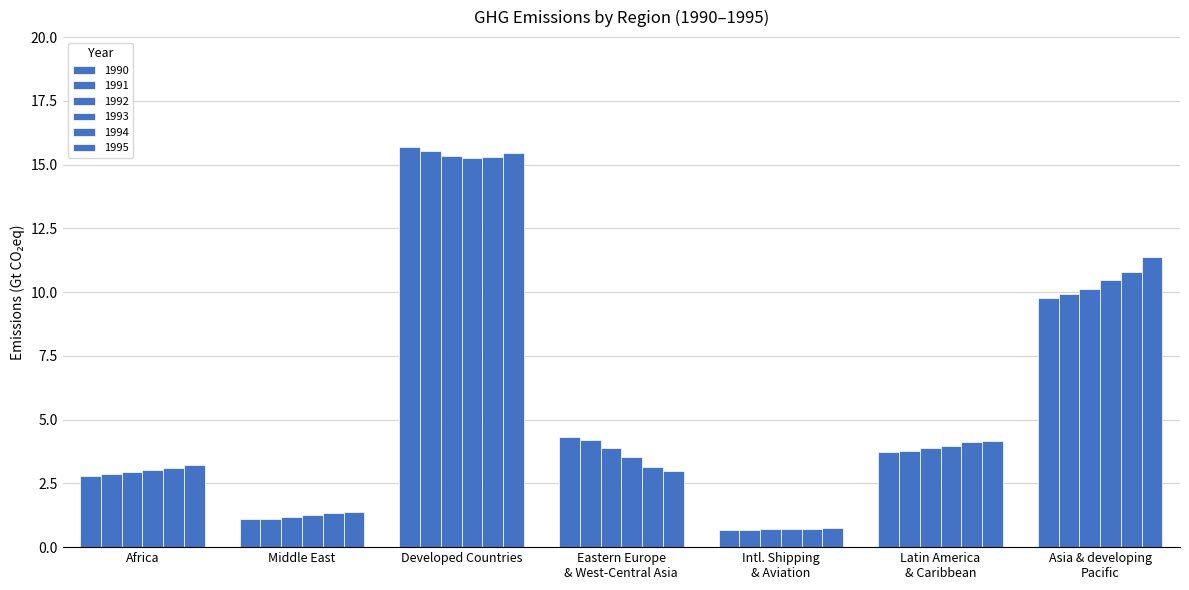

How many groups of bars are there?

7